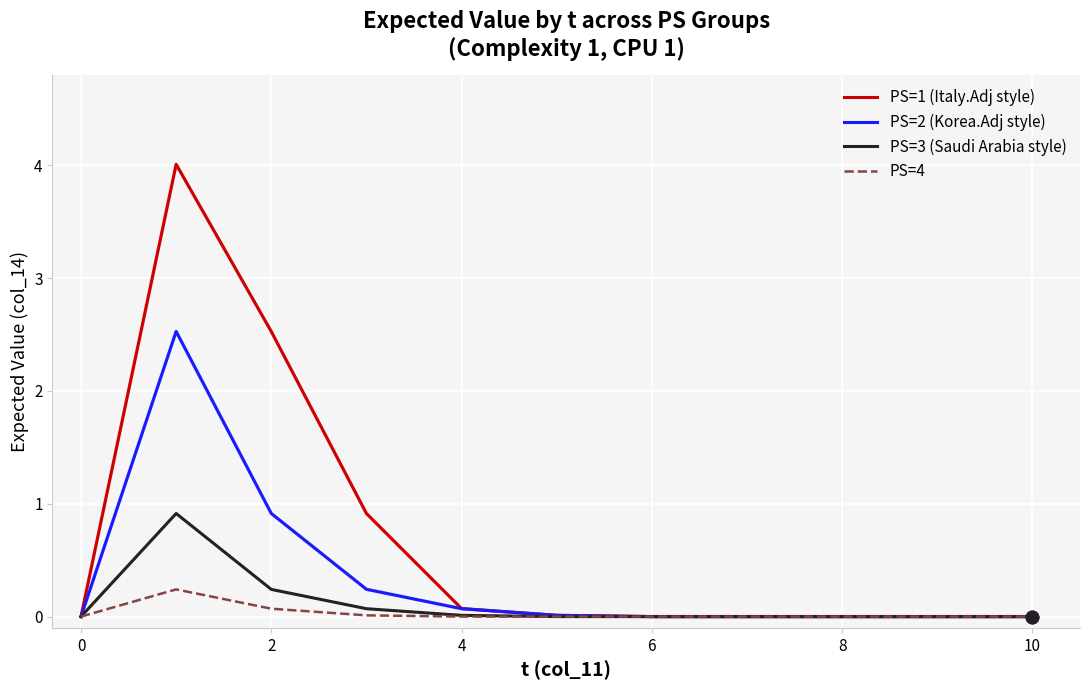

What is the maximum value shown in the chart?

4.0